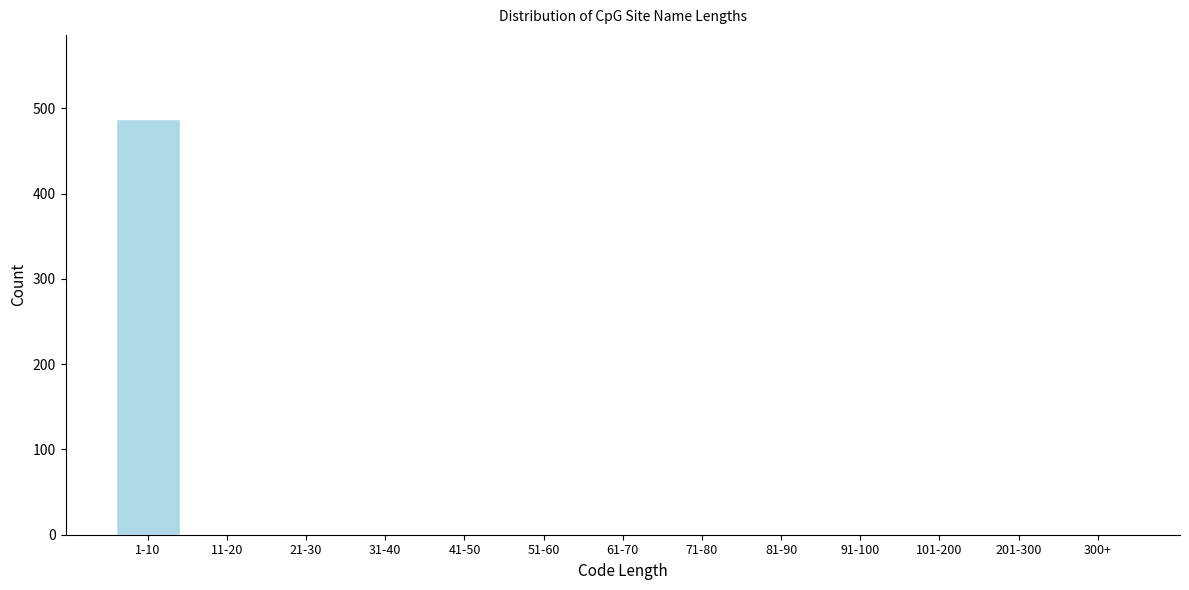

Reading left to right, what are all the values shown in this chart?

1-10=488	11-20=0	21-30=0	31-40=0	41-50=0	51-60=0	61-70=0	71-80=0	81-90=0	91-100=0	101-200=0	201-300=0	300+=0